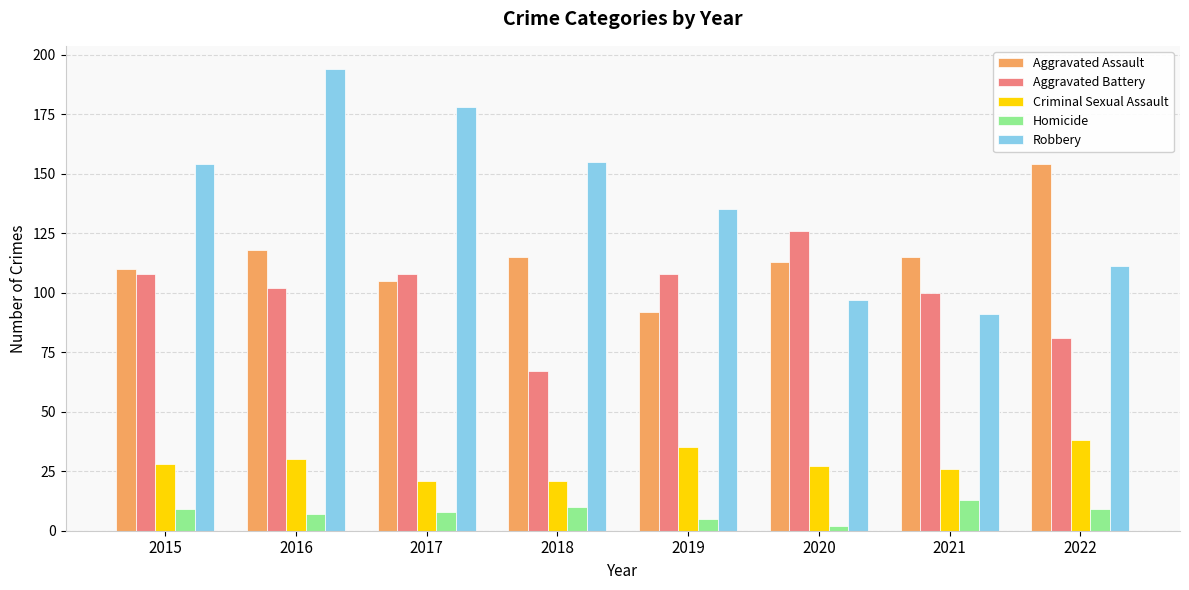

At which label does Aggravated Battery reach its minimum?

2018